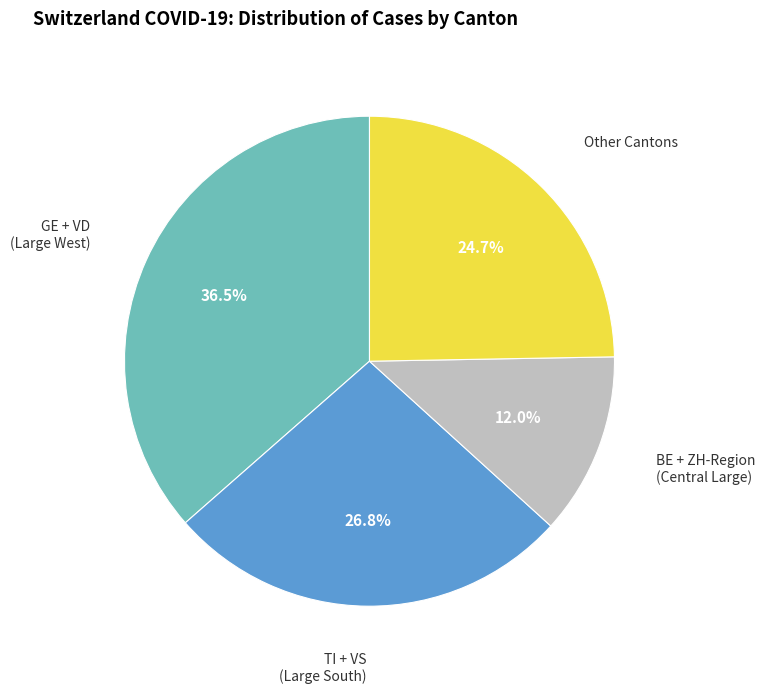

Does GE + VD (Large West) represent more than half of the total?

No